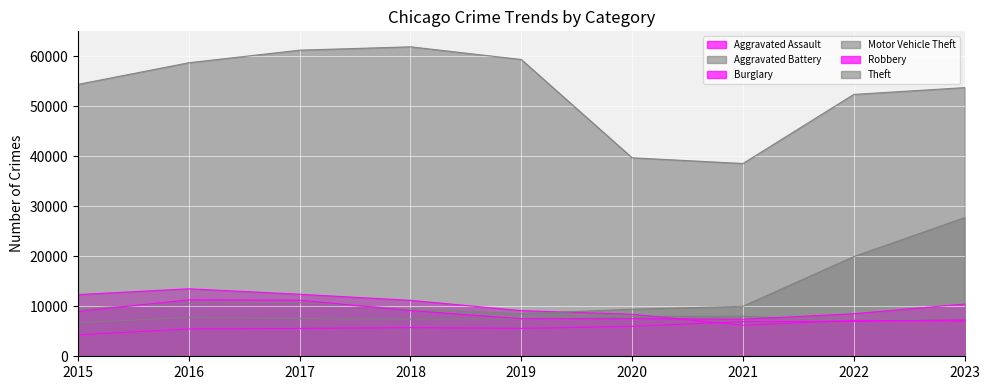

Which category has the highest value in the Burglary series?

2016